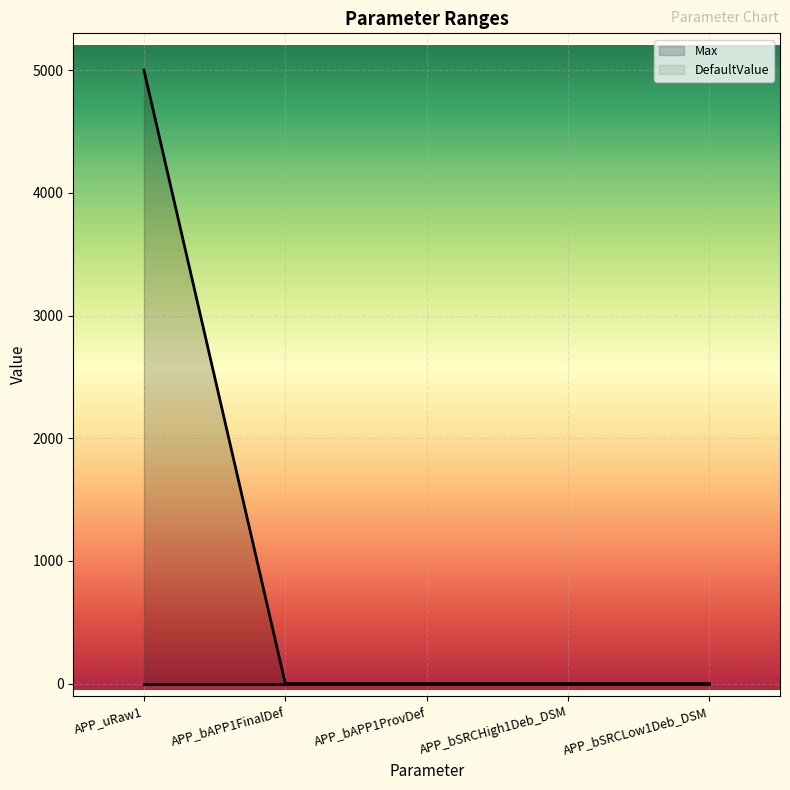

What is the smallest value displayed?

0